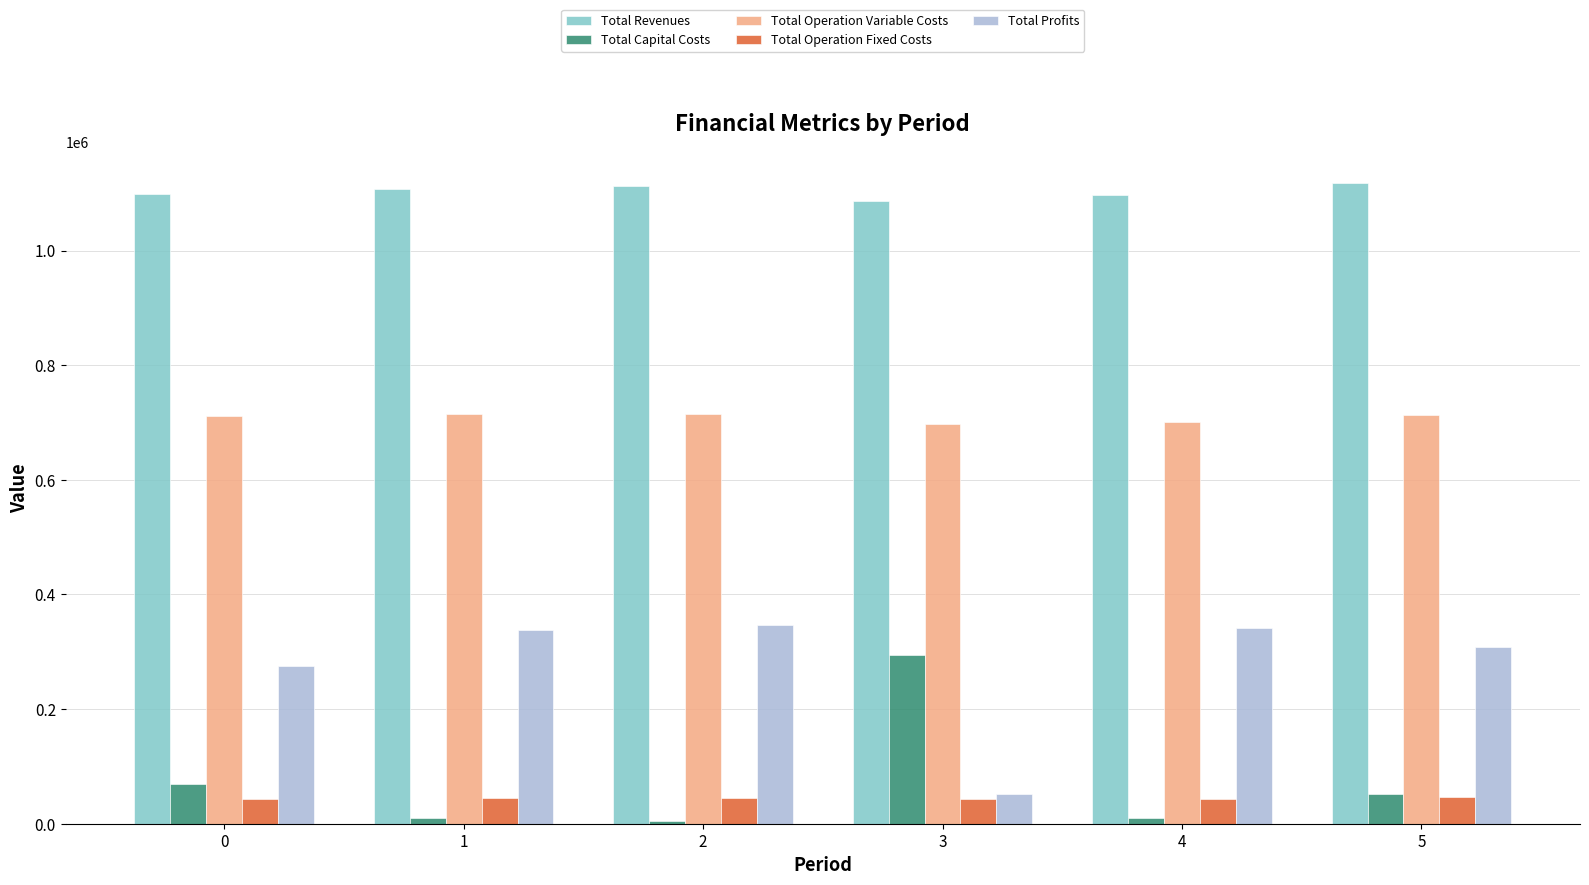

Is it true that Total Operation Fixed Costs equals 42882.0 at 3?

True